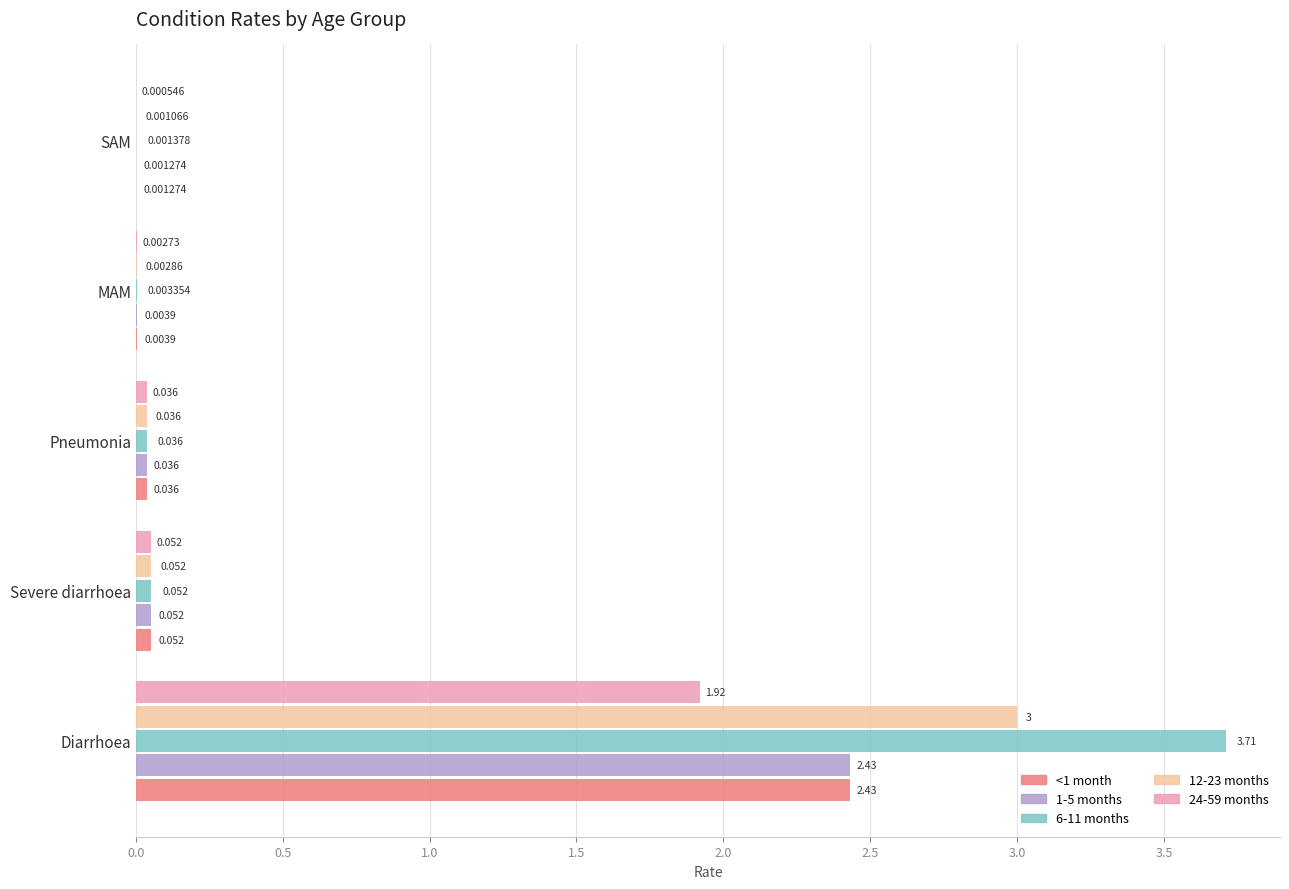

At which category is the sum across all series the highest?

Diarrhoea